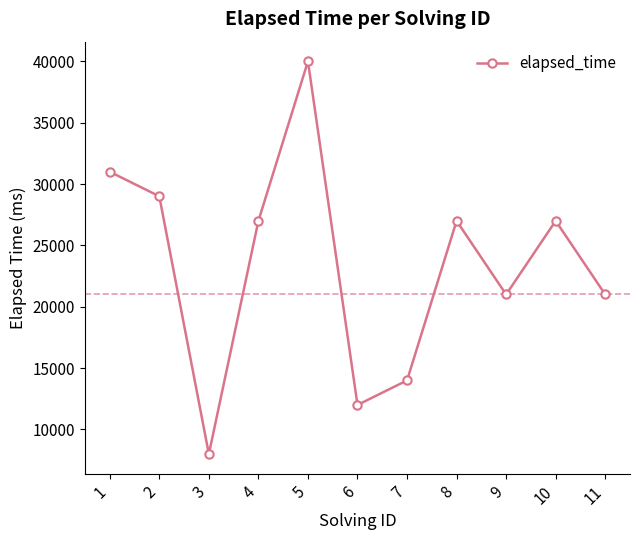

Reading left to right, list all the values displayed in this chart.

1=31000	2=29000	3=8000	4=27000	5=40000	6=12000	7=14000	8=27000	9=21000	10=27000	11=21000